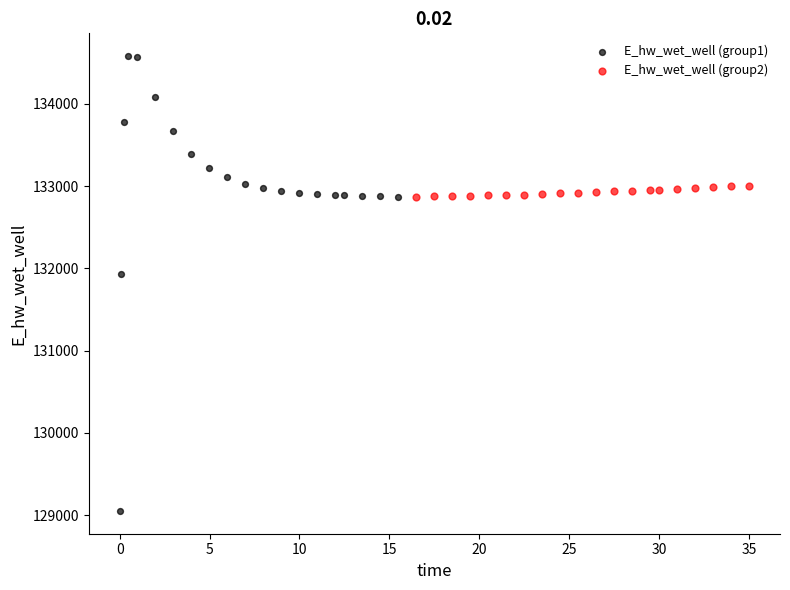

Which series reaches the maximum Y coordinate?

E_hw_wet_well (group1)